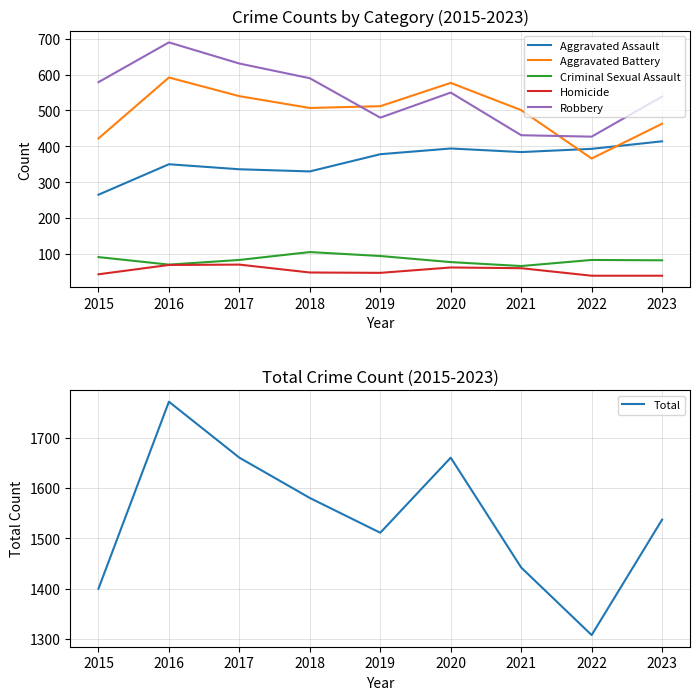

True or false: Total and Robbery intersect in this chart.

False